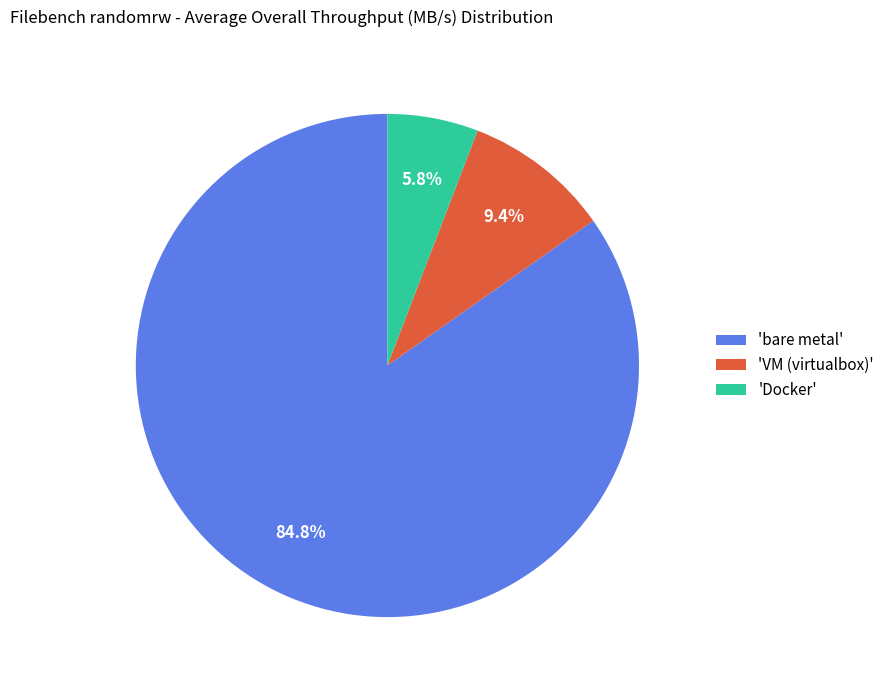

What portion of the pie excludes 'Docker'?

94.2%